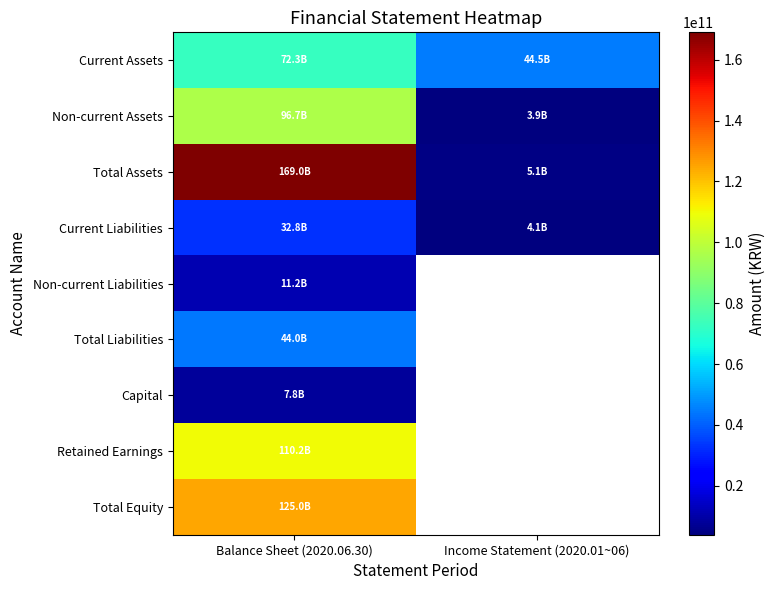

What is the total value across all series at Balance Sheet (2020.06.30)?

669185718837.0